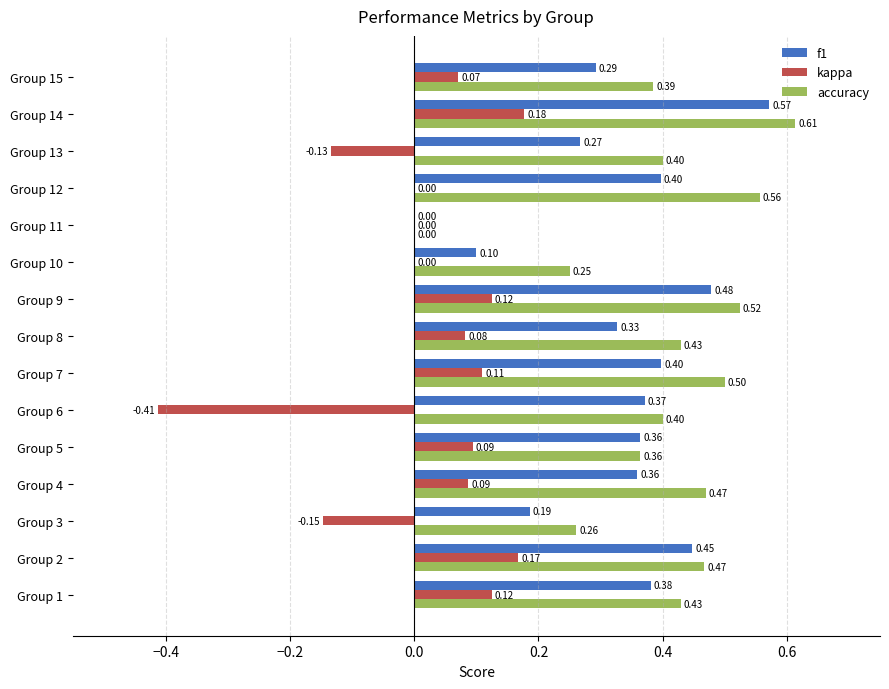

What is the sum of all accuracy values?

6.0